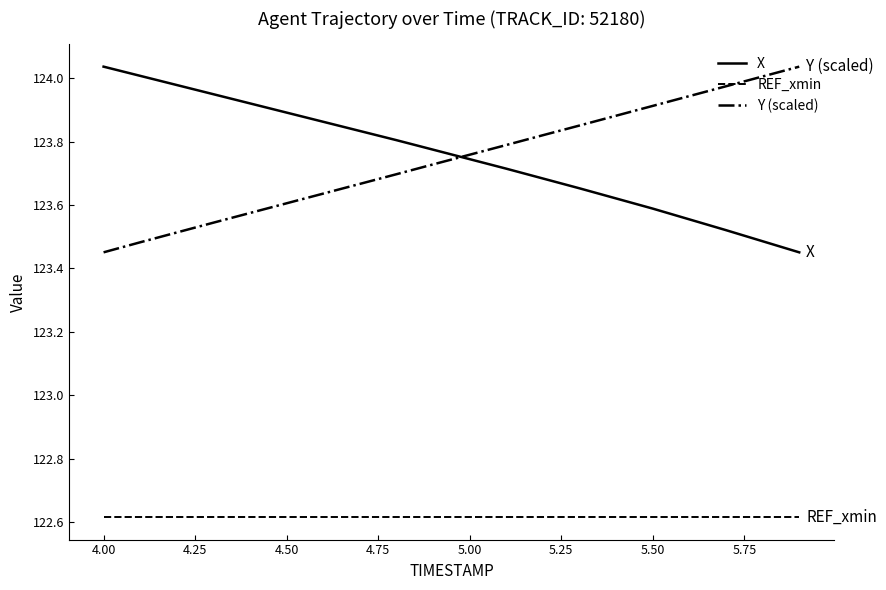

What are all the series names shown in the legend?

X, REF_xmin, Y (scaled)